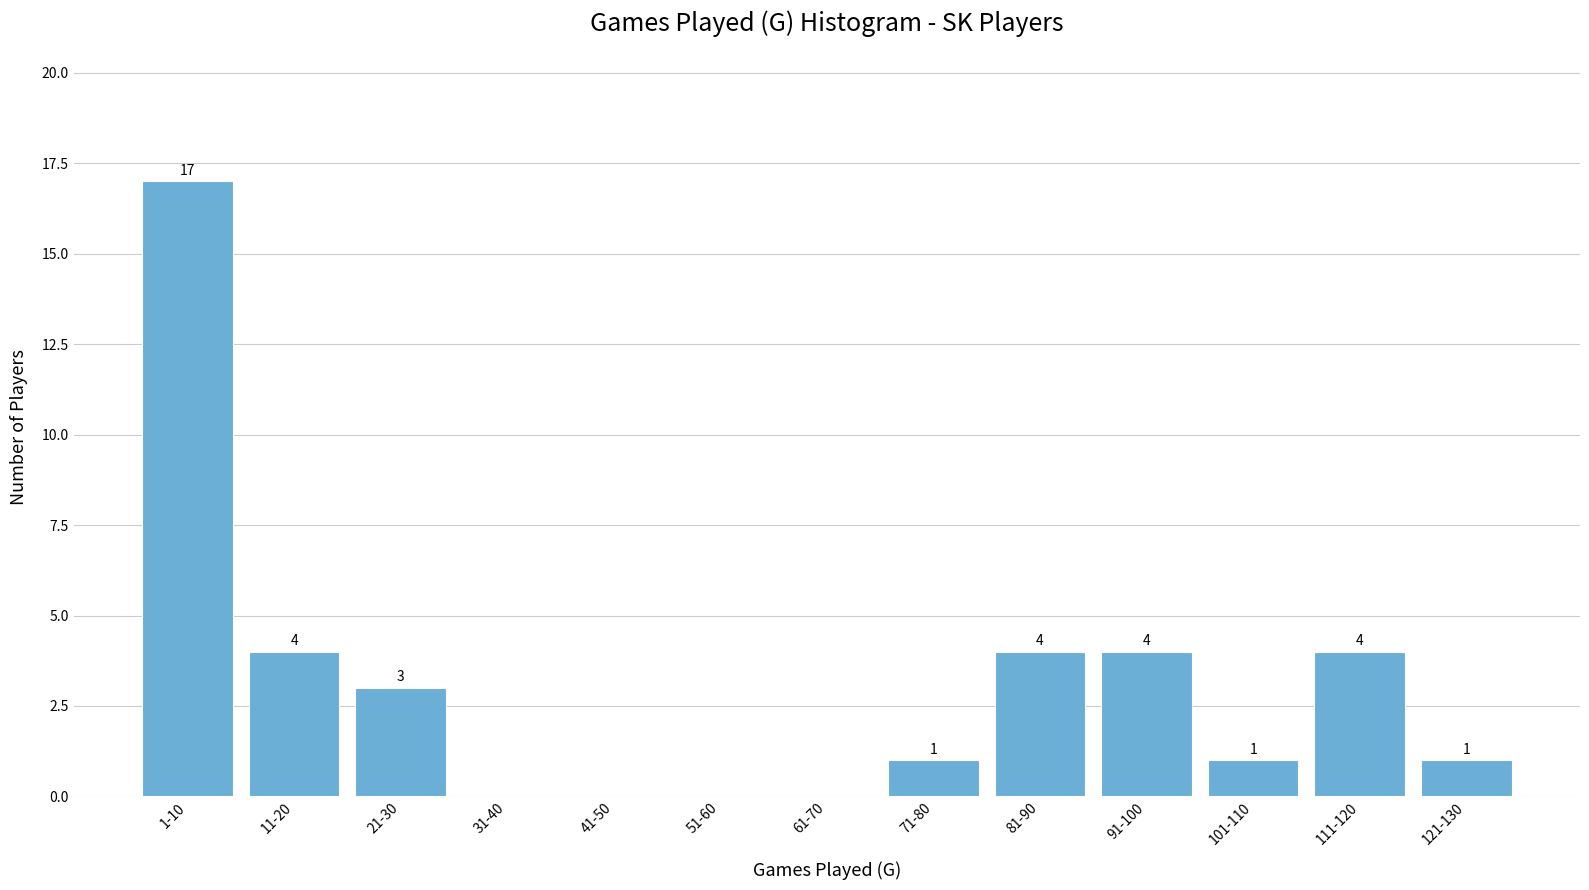

Reading left to right, transcribe all the data shown in this chart.

1-10=17	11-20=4	21-30=3	31-40=0	41-50=0	51-60=0	61-70=0	71-80=1	81-90=4	91-100=4	101-110=1	111-120=4	121-130=1